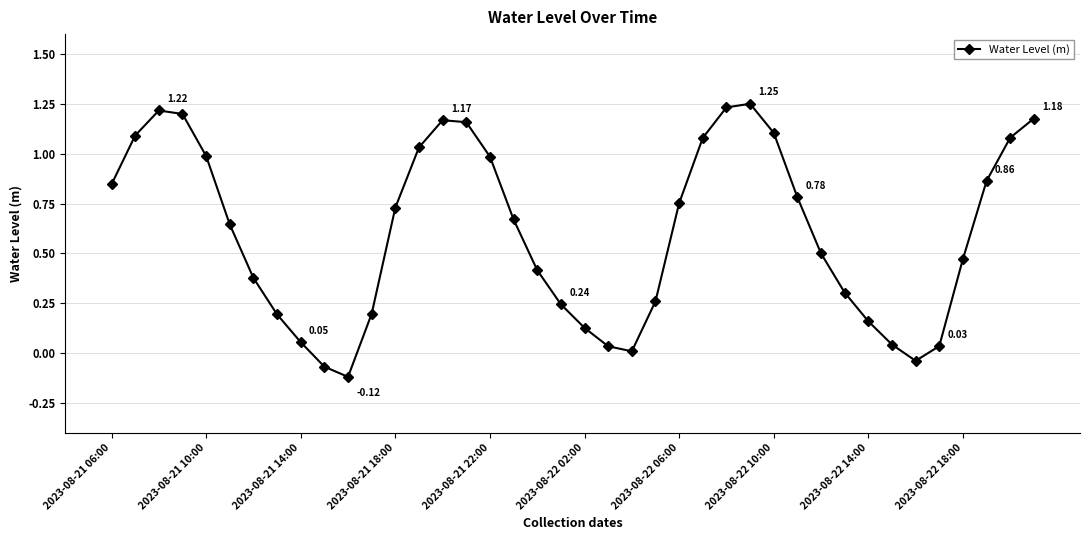

What is the difference between the maximum and minimum values?

1.4